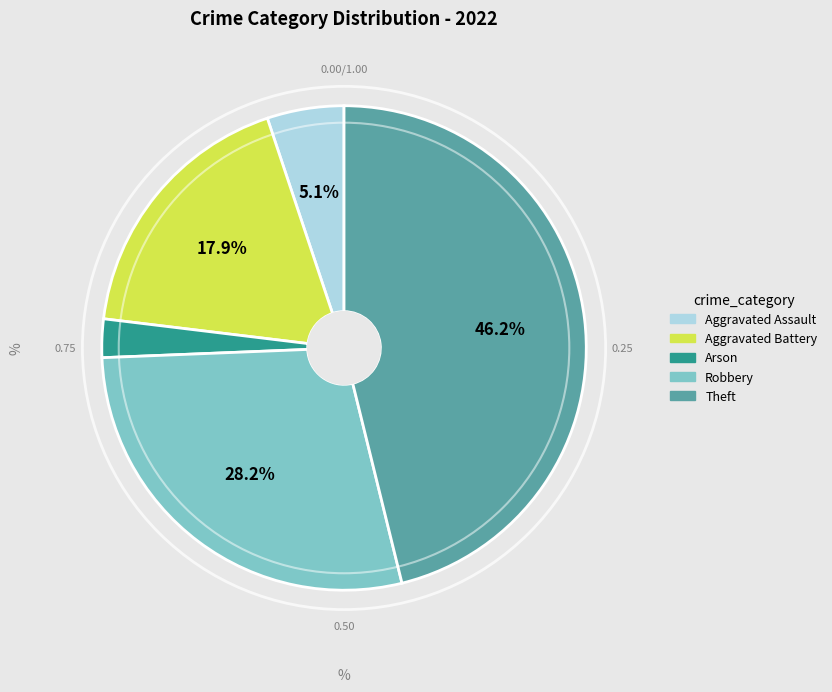

Rank the categories by value from highest to lowest.

Theft, Robbery, Aggravated Battery, Aggravated Assault, Arson